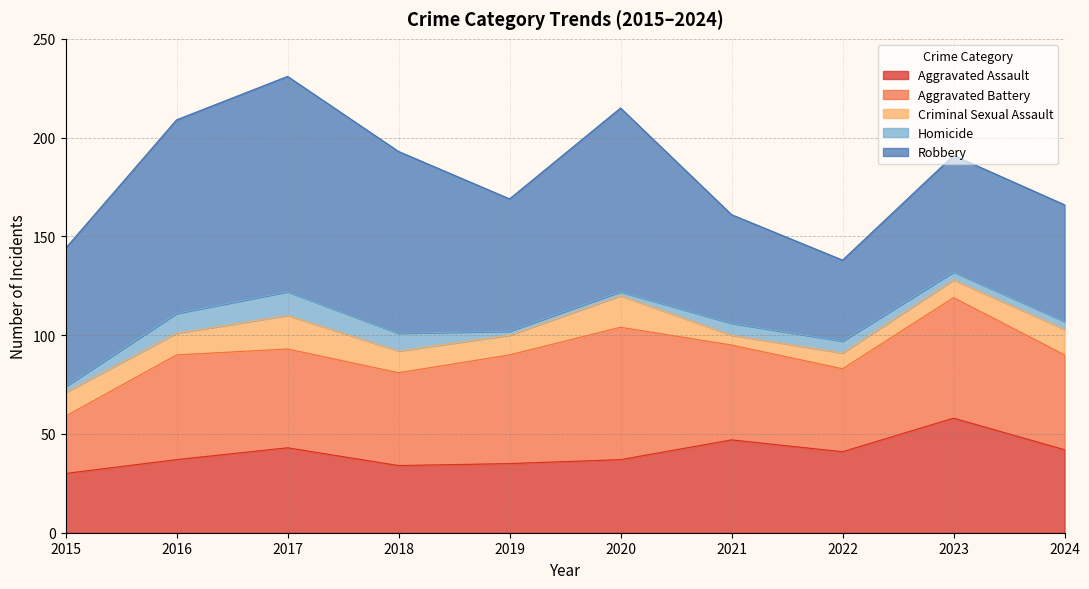

Which category has the lowest value in the Criminal Sexual Assault series?

2021